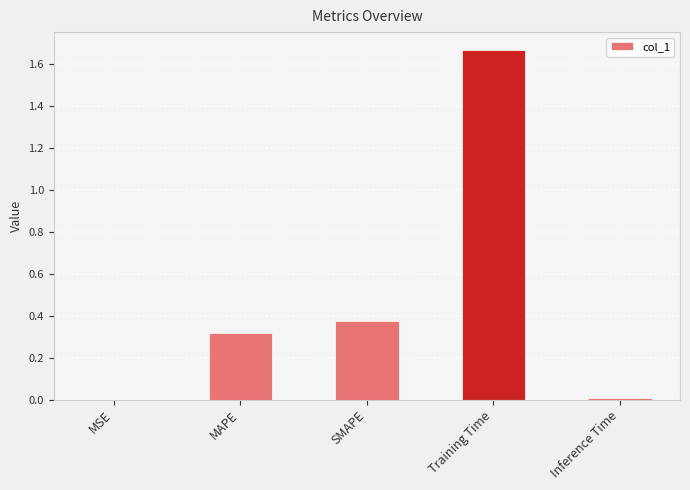

Which has a higher value, MSE or SMAPE?

SMAPE